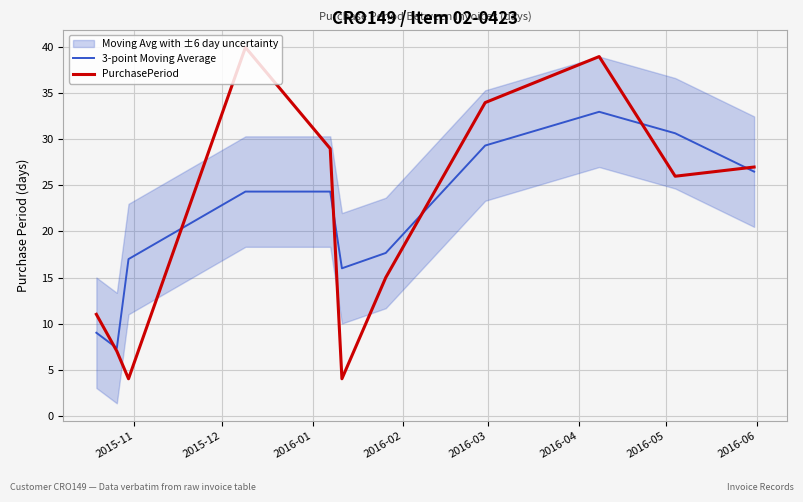

Reading left to right, extract all data points from this chart.

3-point Moving Average: 9.0	7.3	17.0	24.3	24.3	16.0	17.7	29.3	33.0	30.7	26.5
PurchasePeriod: 11.0	7.0	4.0	40.0	29.0	4.0	15.0	34.0	39.0	26.0	27.0